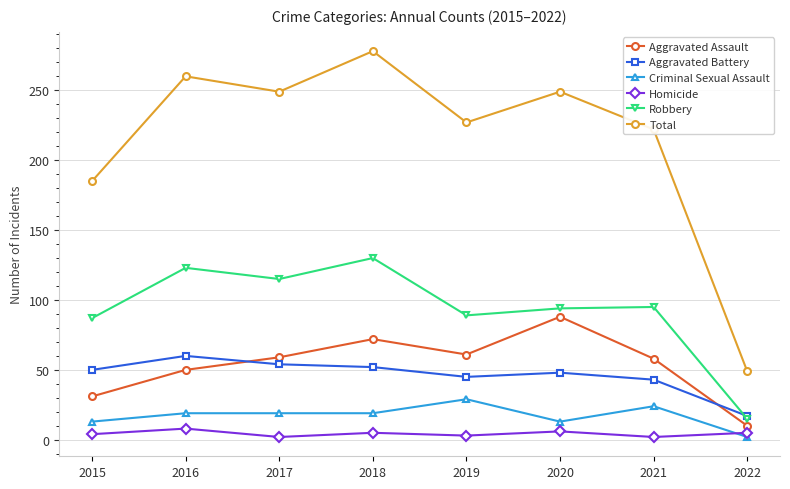

How many lines are shown in the chart?

6